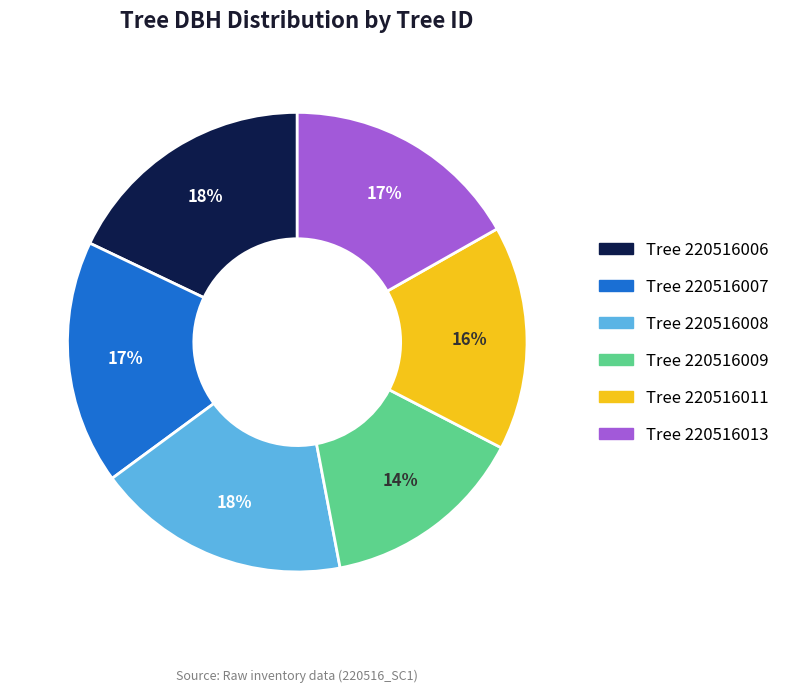

How many slices are in this pie chart?

6